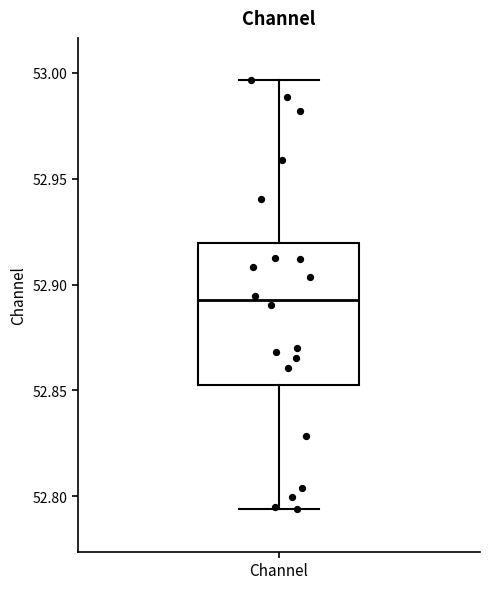

Read this box plot against the y-axis: the position of the median line, the range covered by the box, and the ends of both whiskers. The values are not printed on the chart, so give them approximately, as read against the axis.

median 52.895, box 52.855 to 52.920, whiskers 52.795 to 52.995